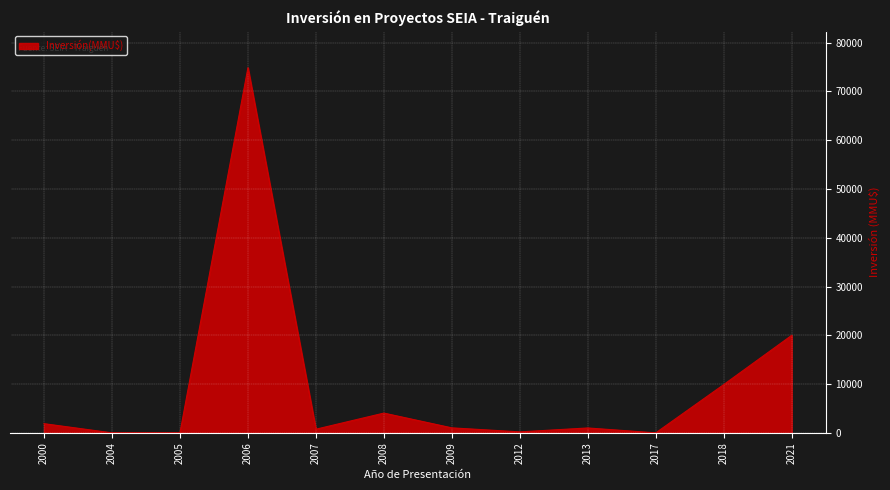

What is the maximum value shown in the chart?

74855